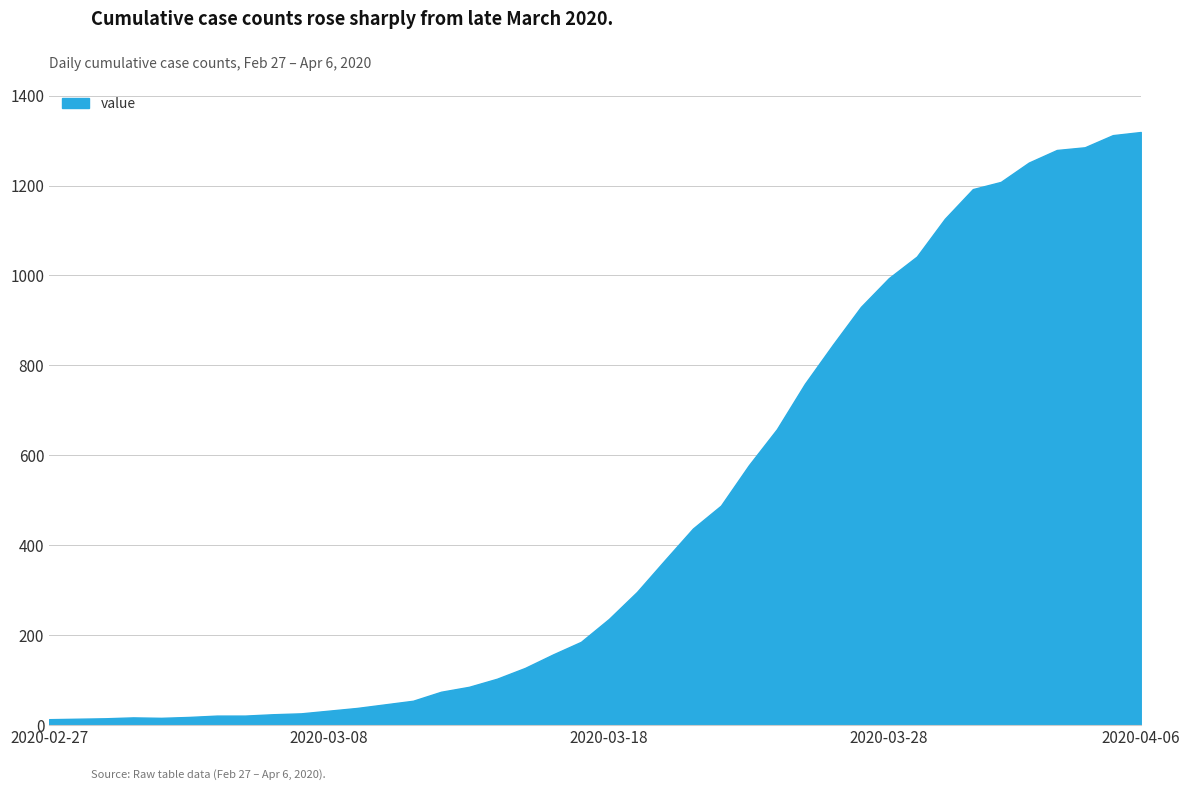

What is the difference between the maximum and minimum values?

1306